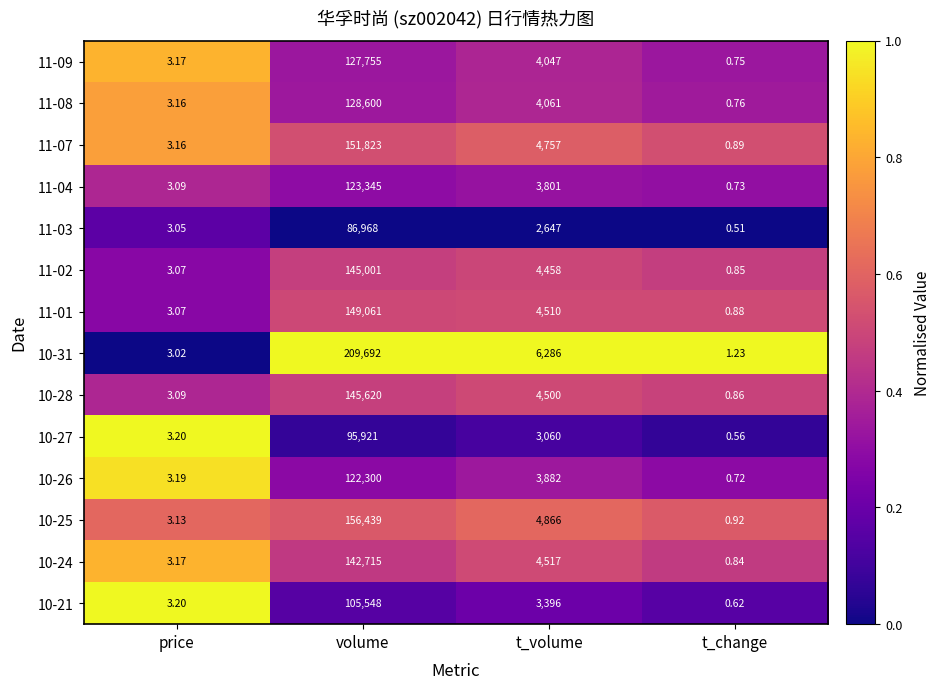

Which category has the lowest value in the 10-31 series?

t_change